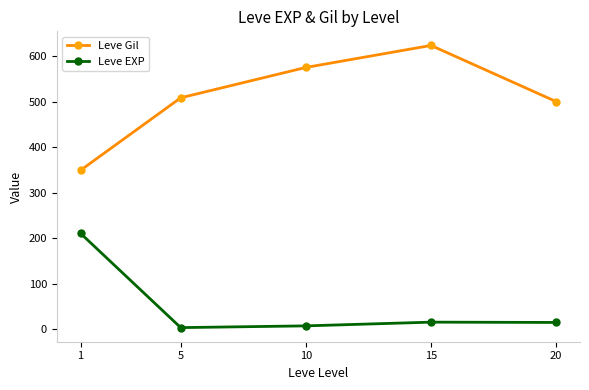

True or false: Leve Gil and Leve EXP cross at least once.

False